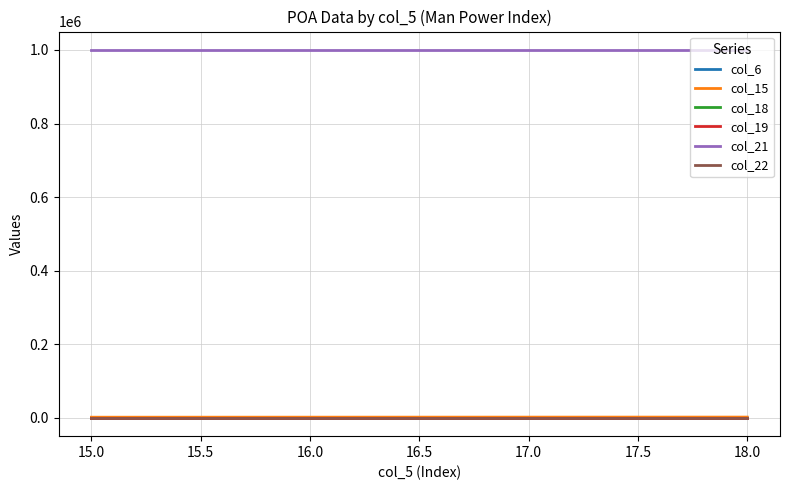

Does the chart have visible grid lines?

Yes